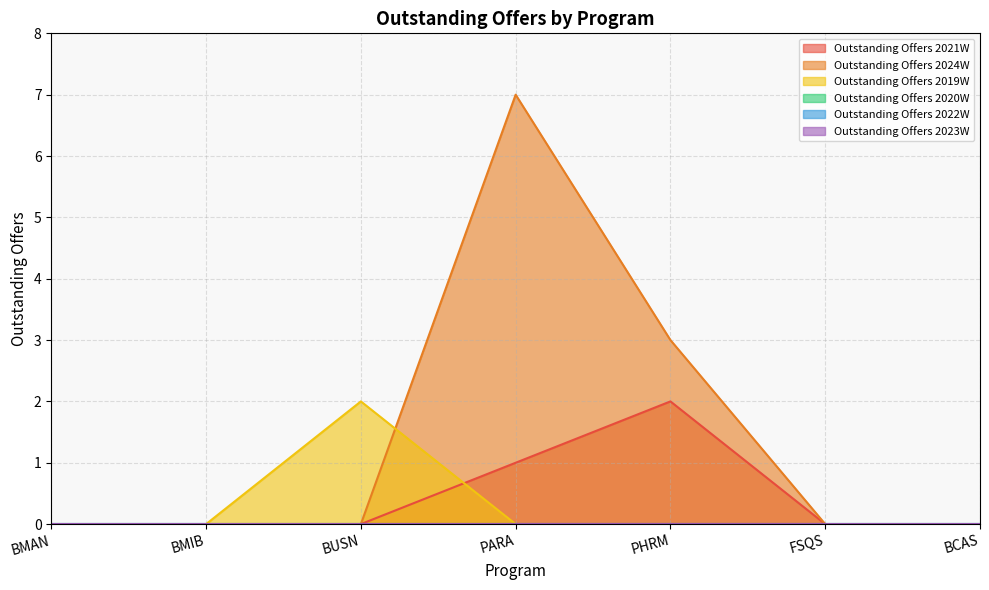

The value of Outstanding Offers 2021W at BUSN is 0. True or false?

True